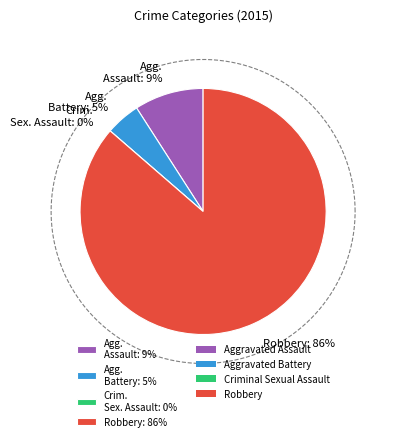

To the nearest percent, what is the average slice percentage?

25%